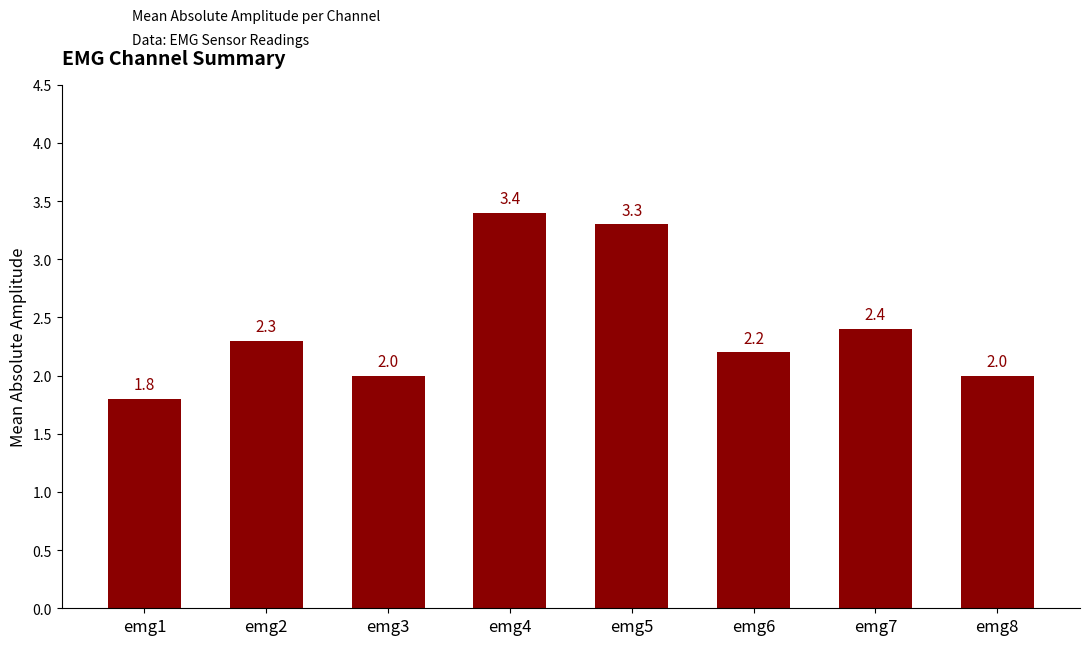

The chart shows a value of 2.2 at emg6. True or false?

True